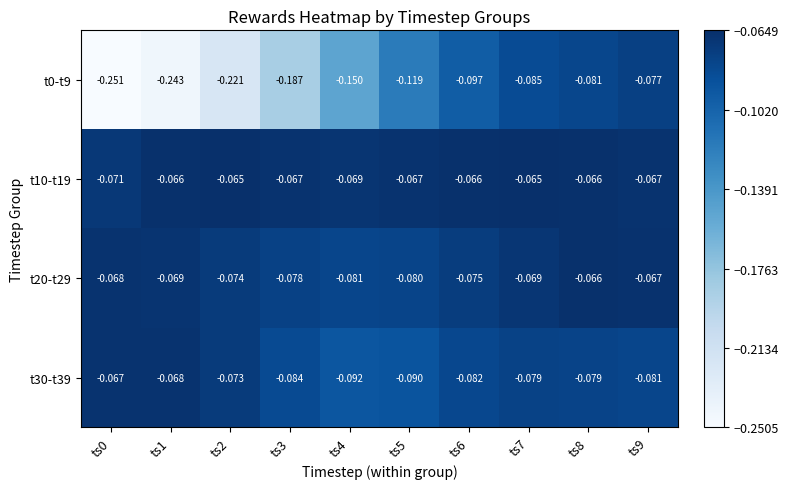

What is the total value across all series at ts9?

-0.3